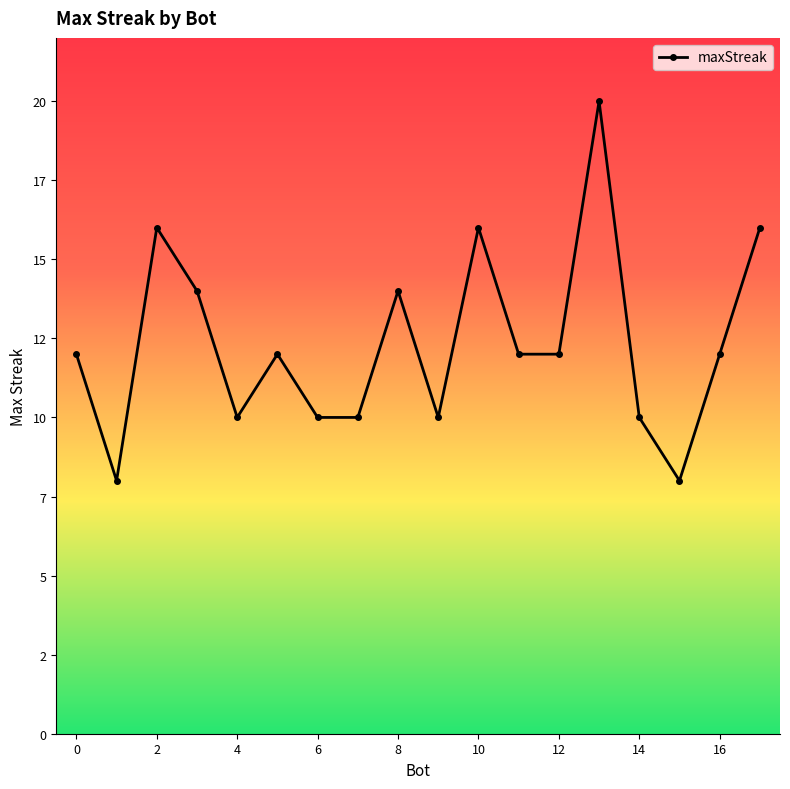

How many values are between 10 and 14?

12